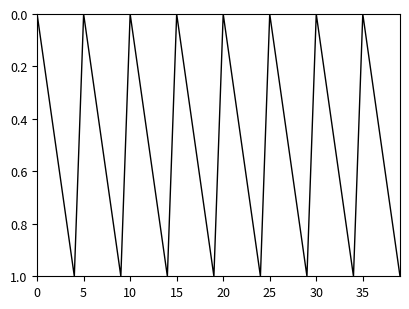

What is the maximum value shown in the chart?

1.0